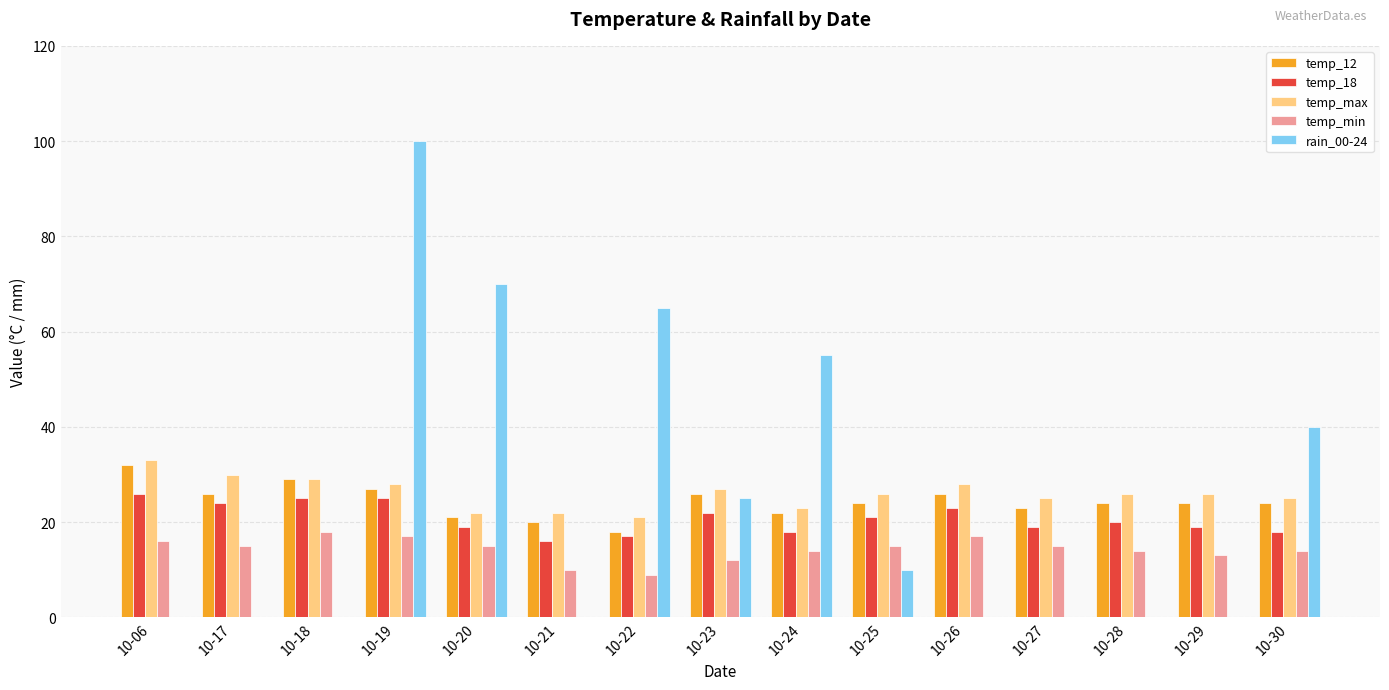

Count the number of data series in this chart.

5